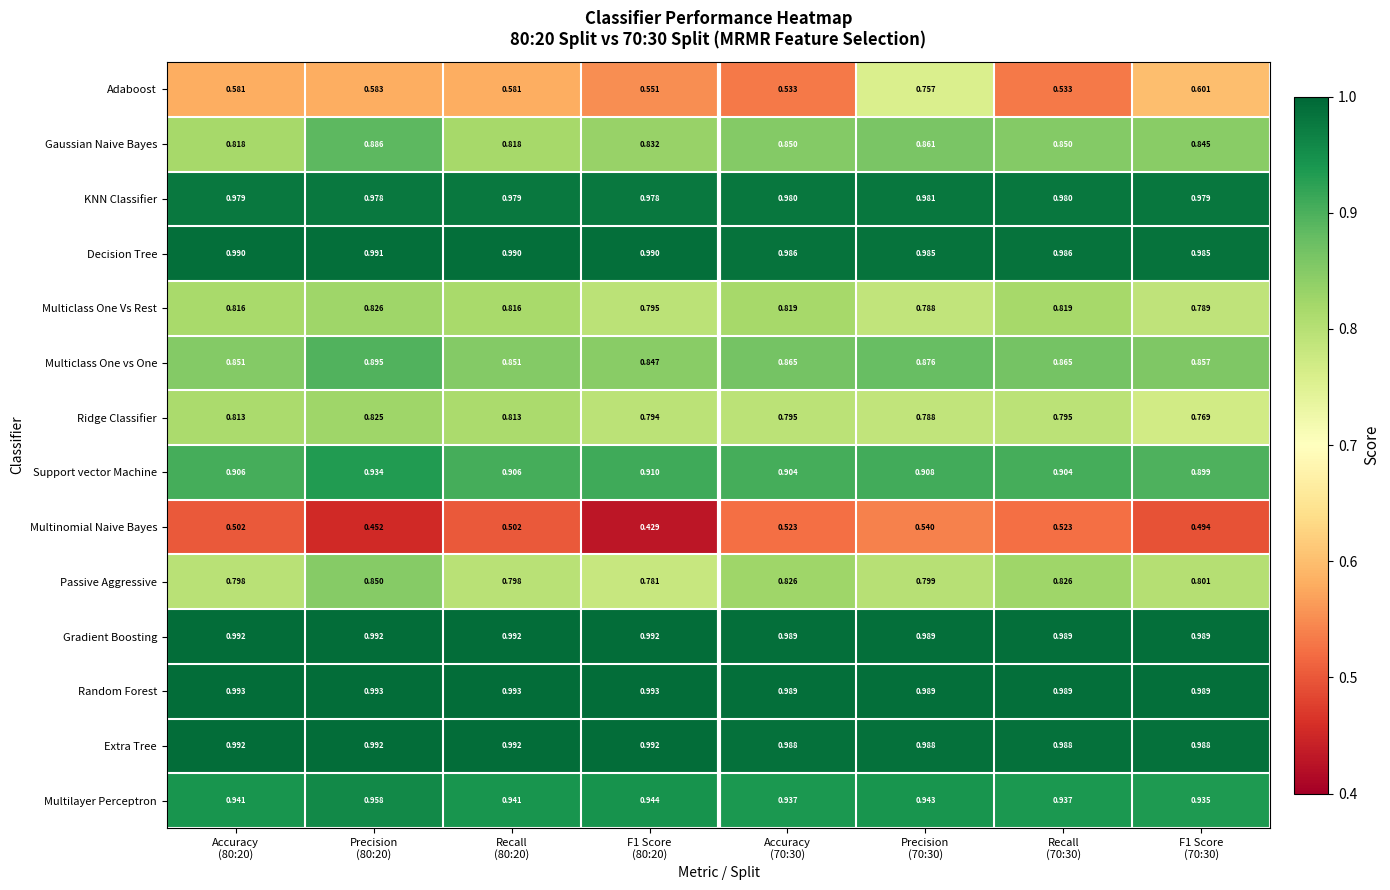

Which series has the largest total across all categories?

Random Forest